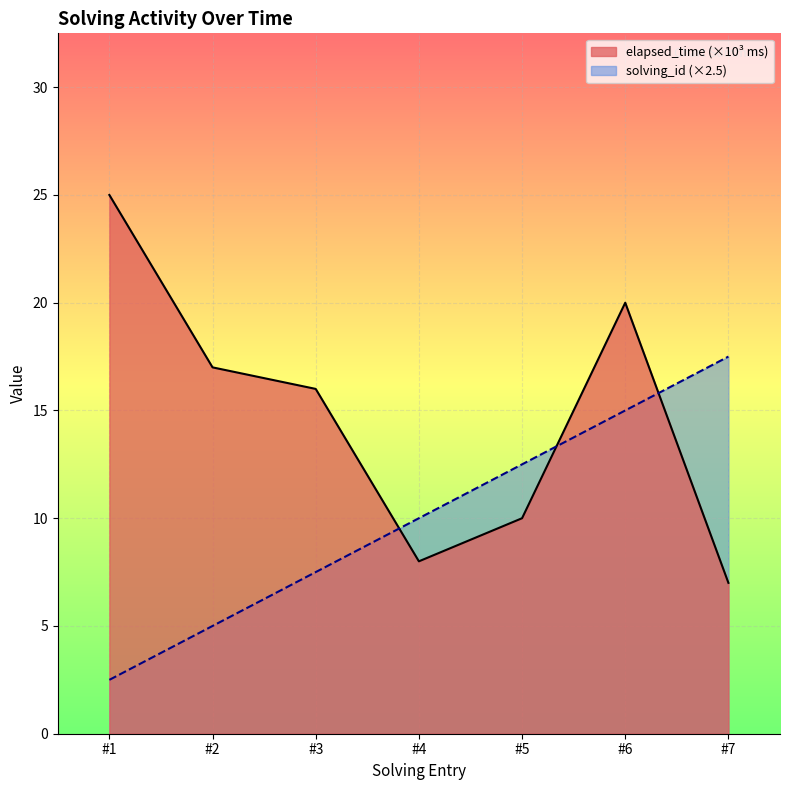

How many intersections are there between elapsed_time and solving_id?

3